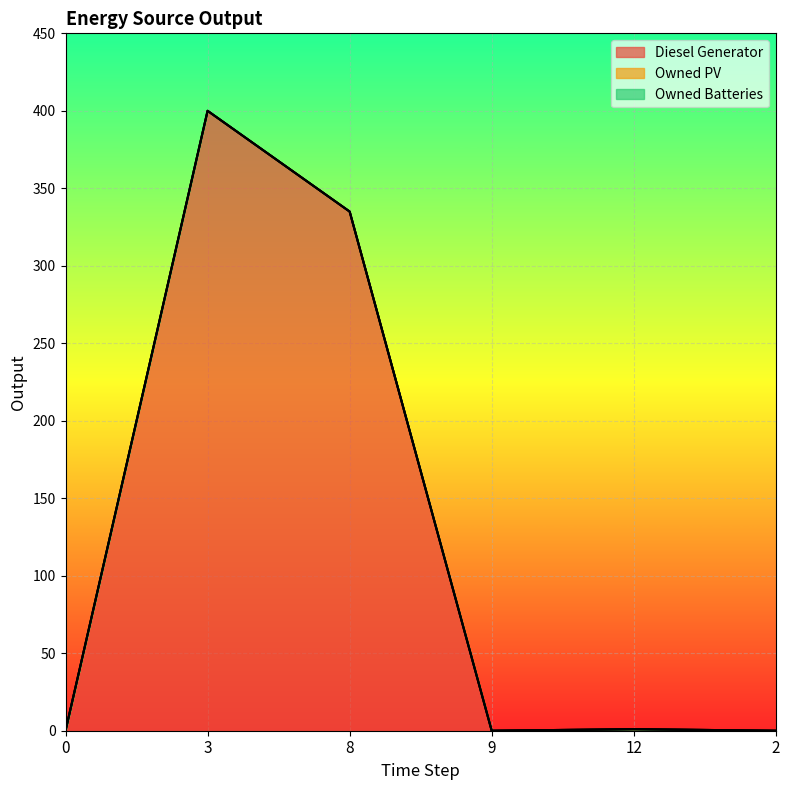

Does the chart display data point markers on the line(s)?

No